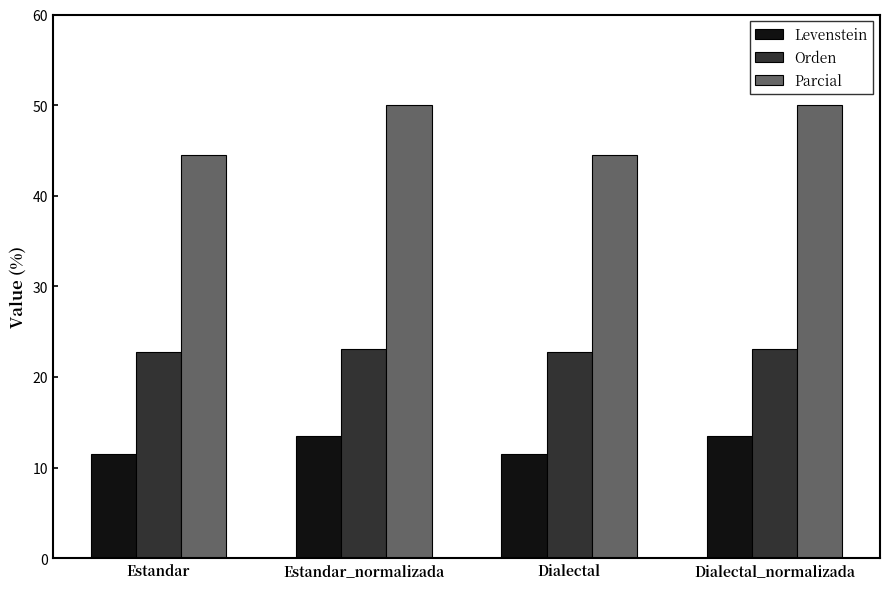

What is the label of the 2nd bar from the left?

Estandar_normalizada